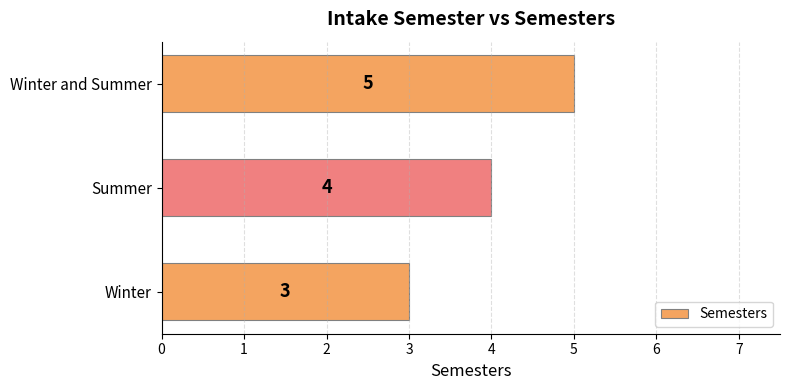

Which label corresponds to the largest value in the chart?

Winter and Summer